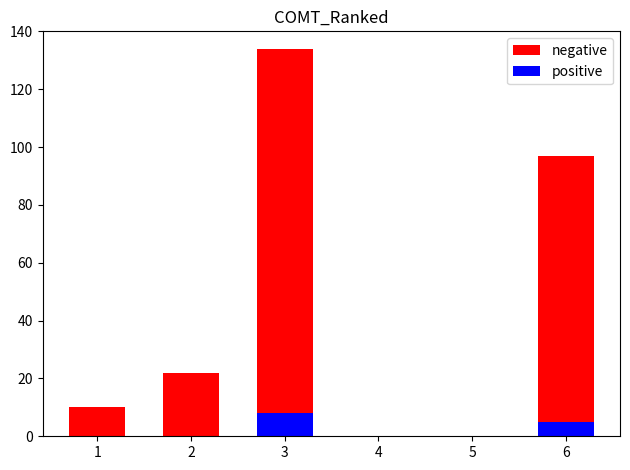

At which category is the sum across all series the highest?

3